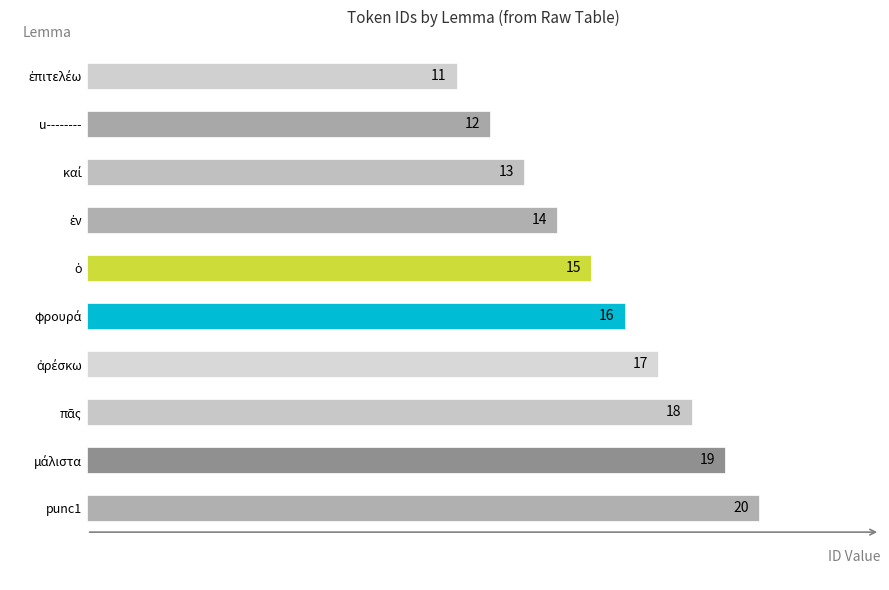

True or false: the data shows 18 at u--------.

False